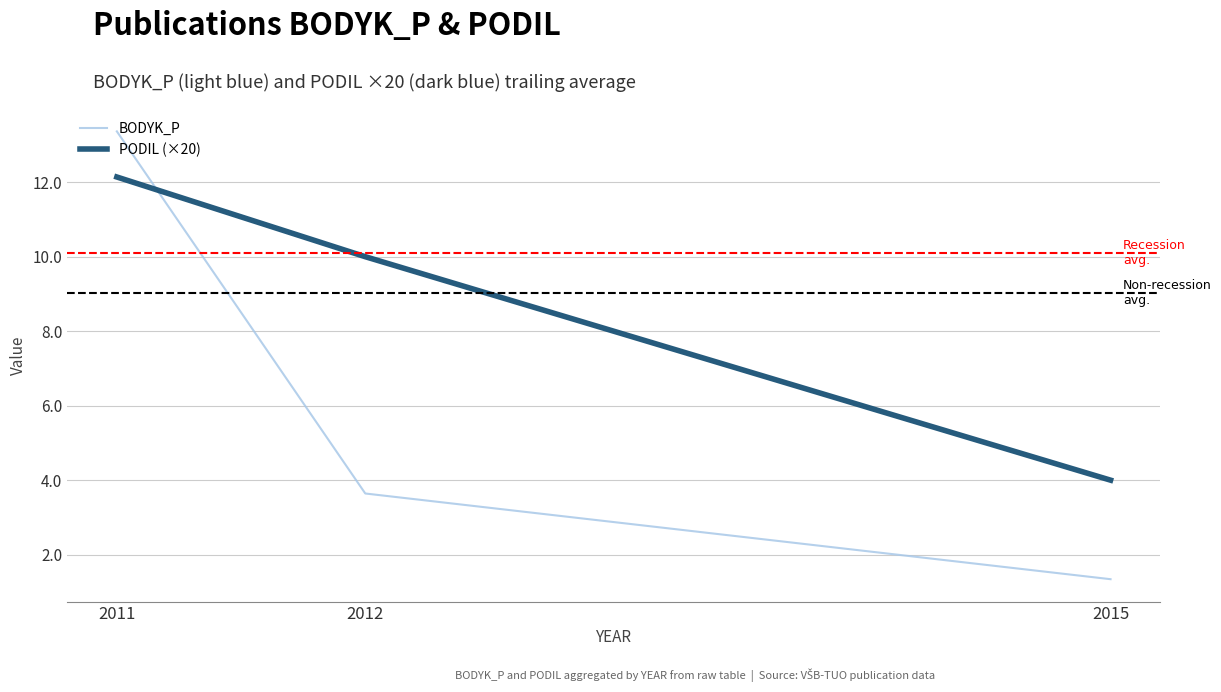

Is it true that PODIL (×20) equals 10.0 at 2012?

True